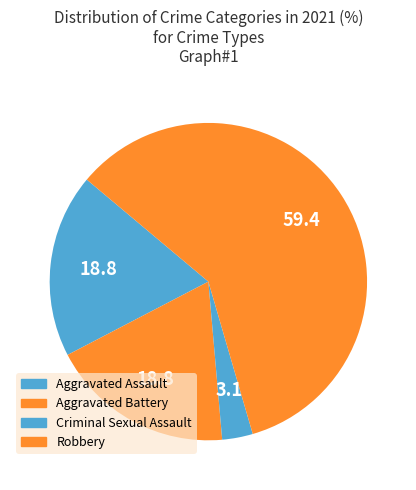

Is there a majority slice in this chart?

Yes